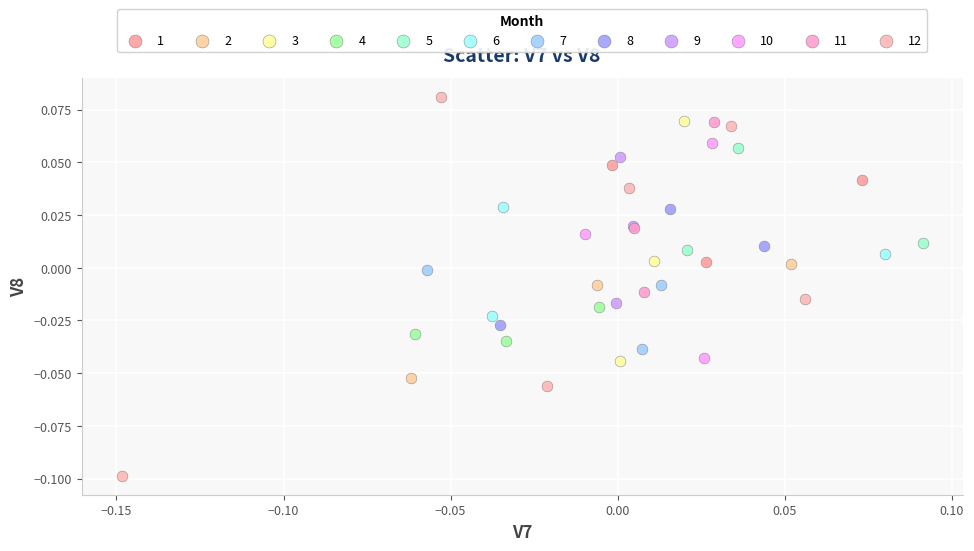

Which series reaches the maximum Y coordinate?

12